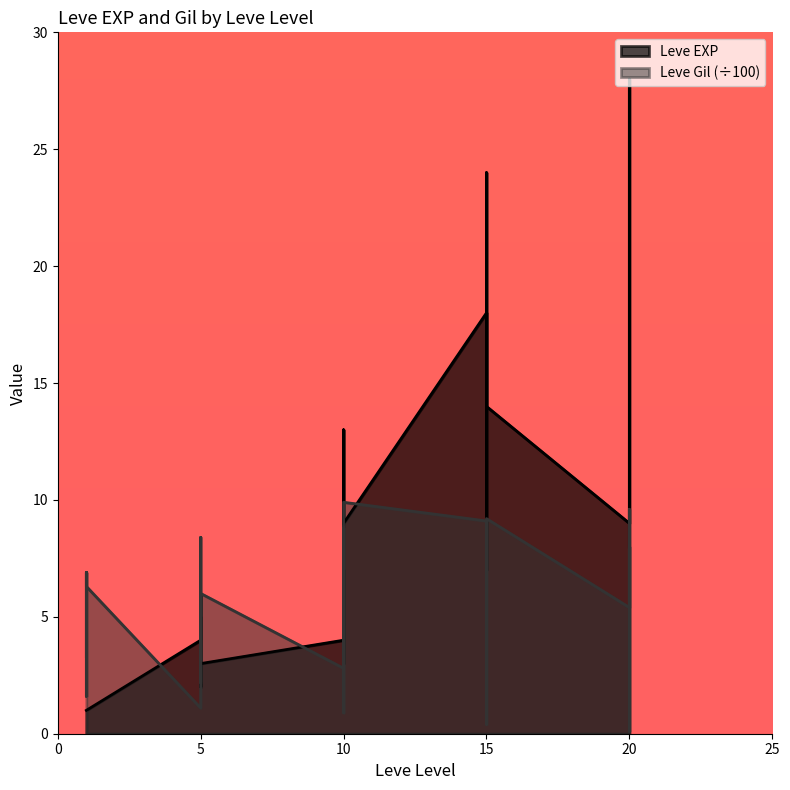

Where do Leve EXP and Leve Gil first cross each other?

1 and 5